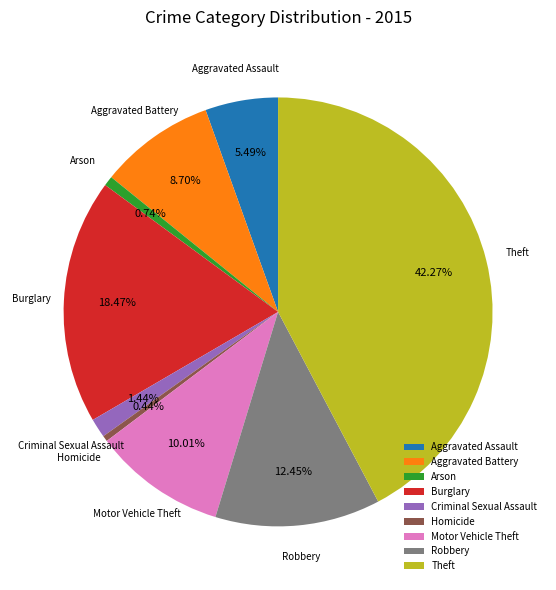

To the nearest percent, what is the difference between the Burglary and Arson slice percentages?

18%